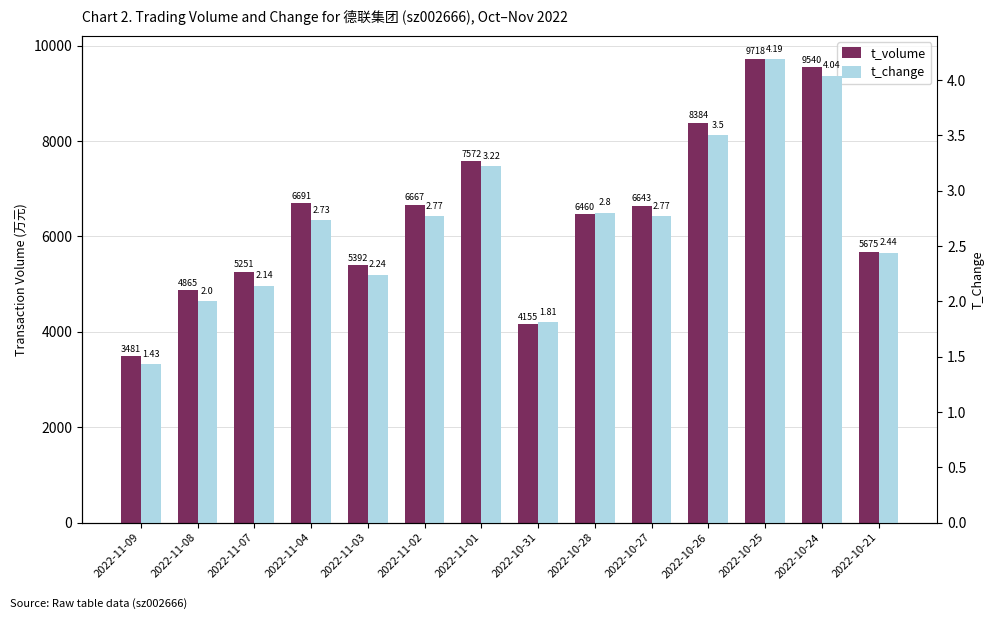

What is the difference between the second highest and minimum values in the t_change series?

2.6